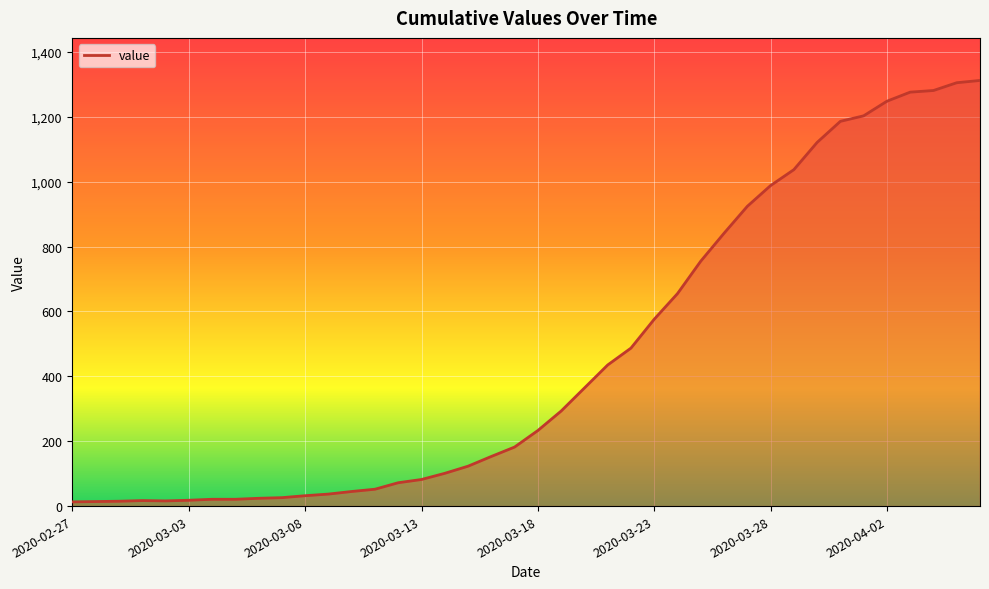

How many interior local peaks (higher than both neighbors) does the data have?

1